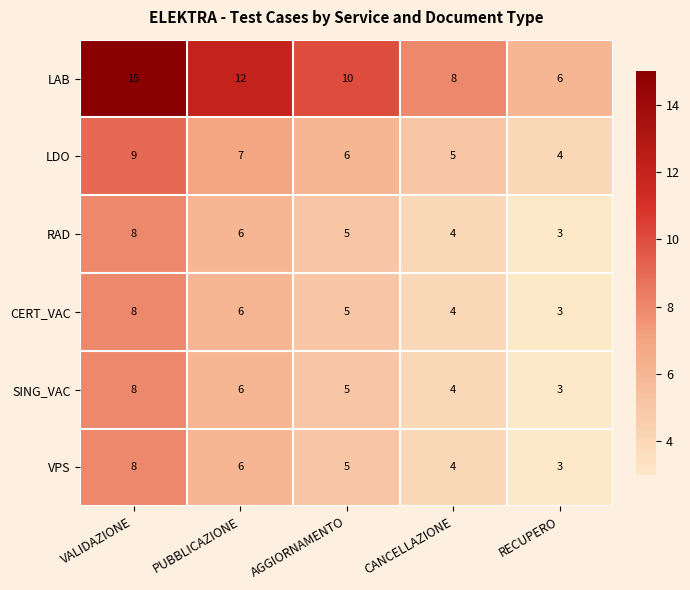

What is the average value of the SING_VAC series?

5